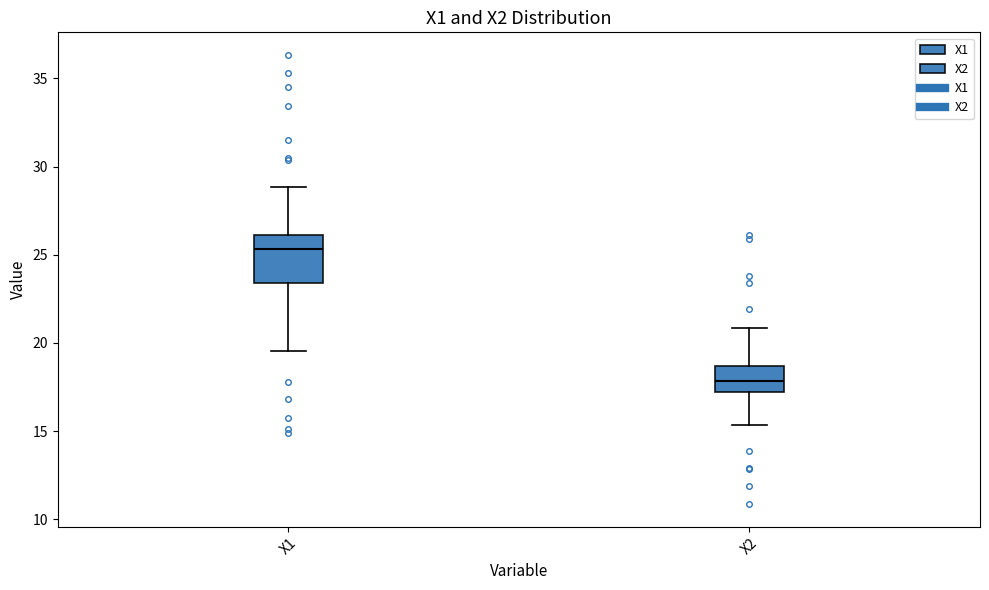

Where does the median line of the box for X1 sit on the y-axis? The values are not printed on the chart, so give them approximately, as read against the axis.

25.5